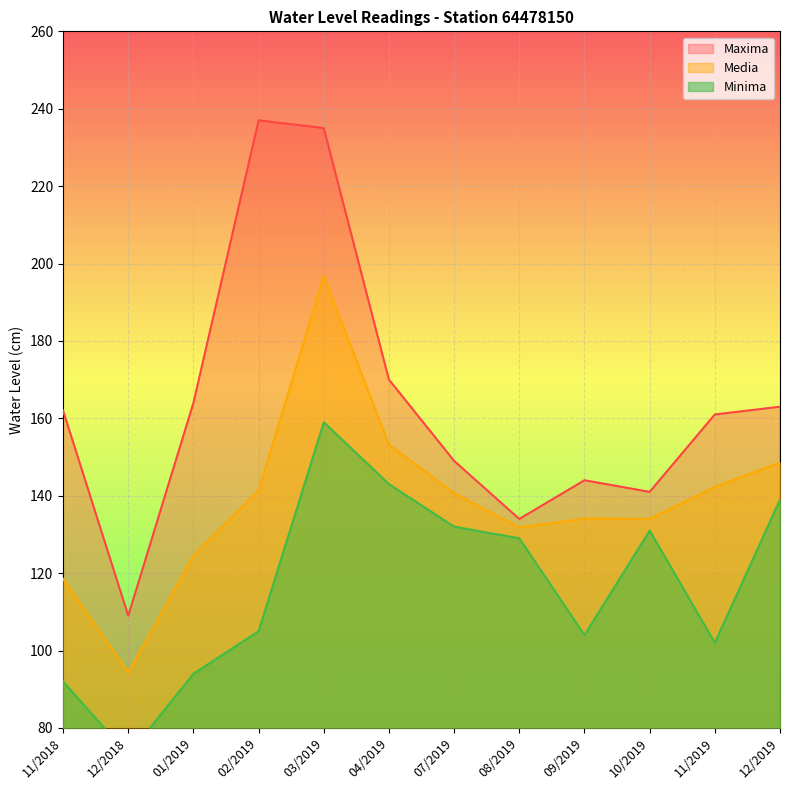

What is the label of the 2nd point from the right?

11/2019